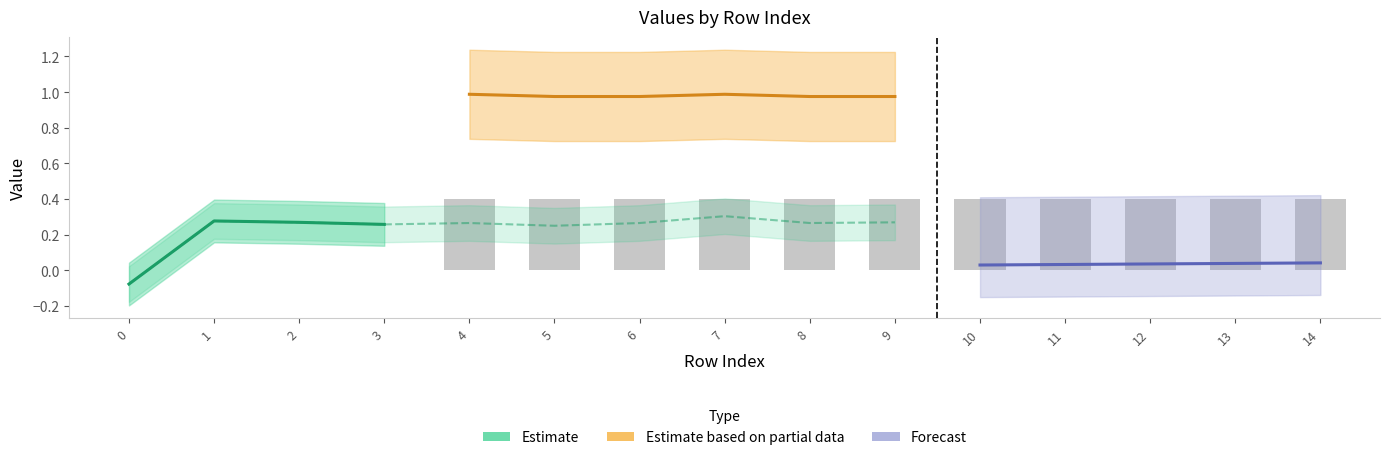

At which category is the sum across all series the highest?

7